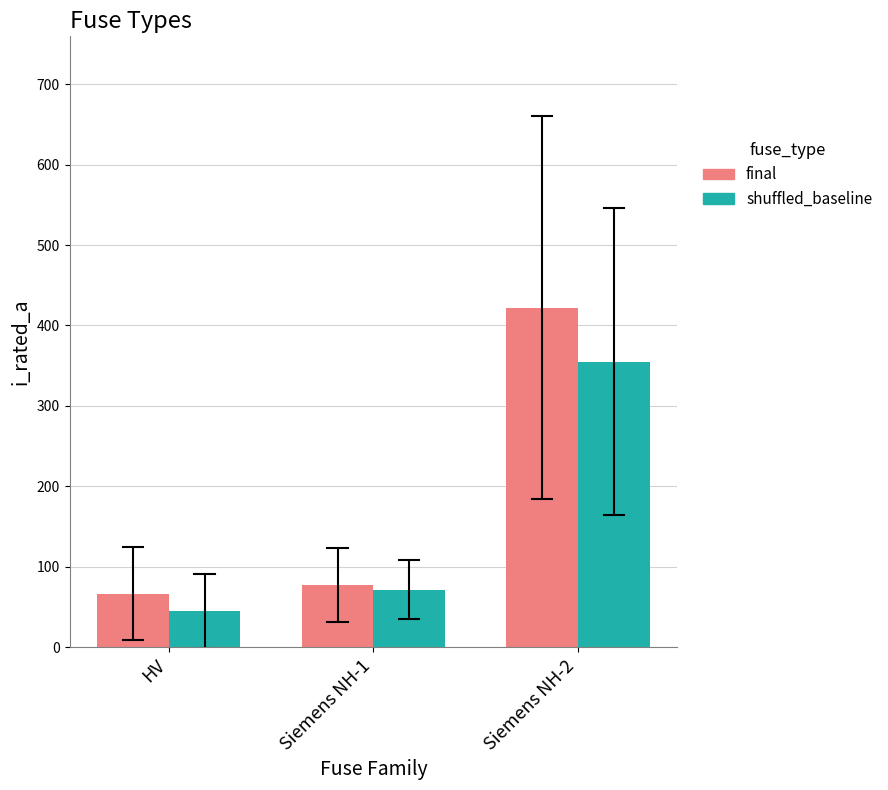

At how many categories does at least one series exceed 264?

1